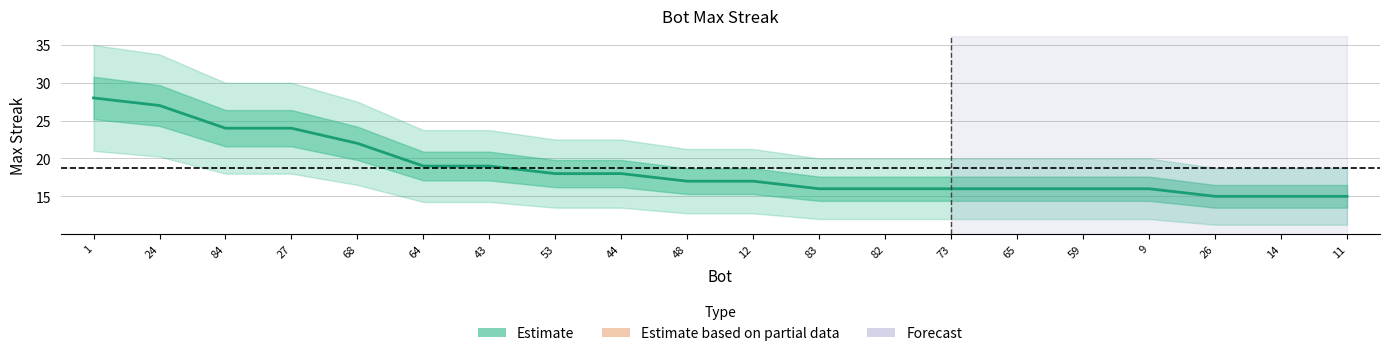

Is it true that the value at 27 is 24?

True